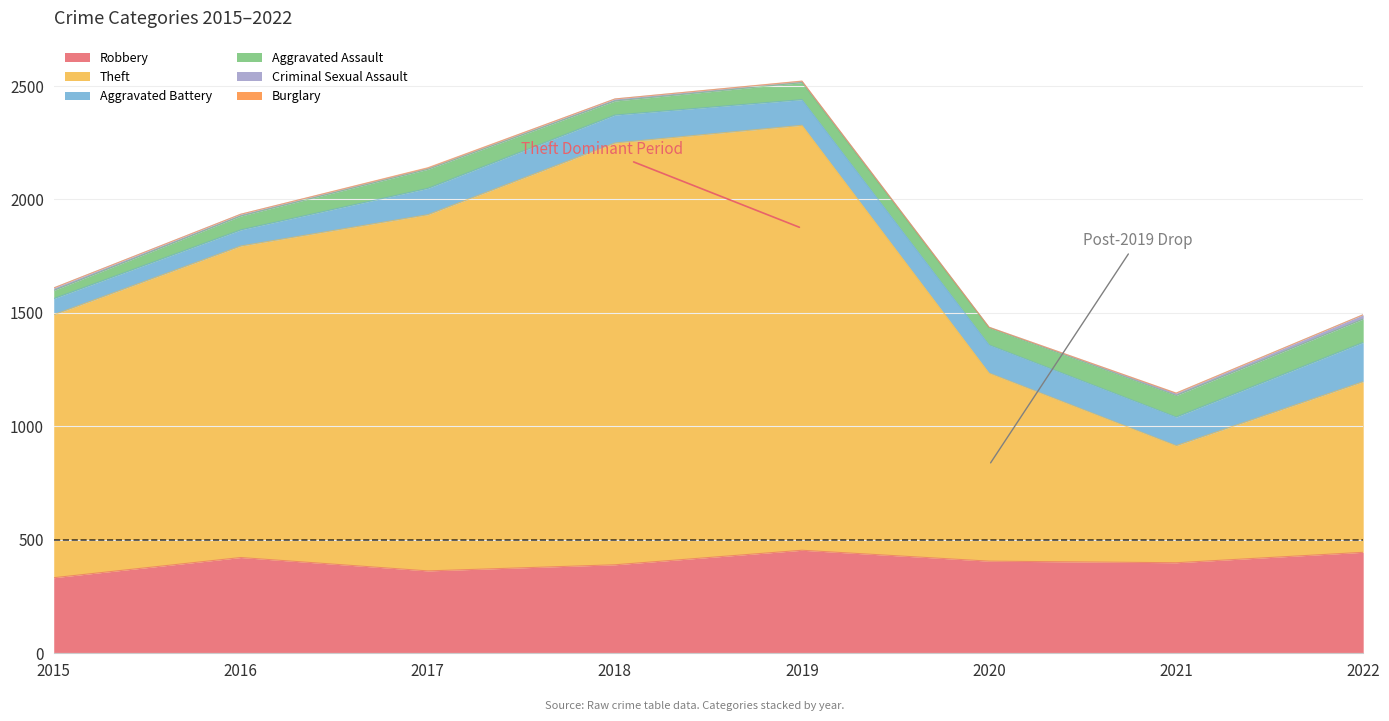

What is the value of the Aggravated Assault point at the 8th from the left?

103